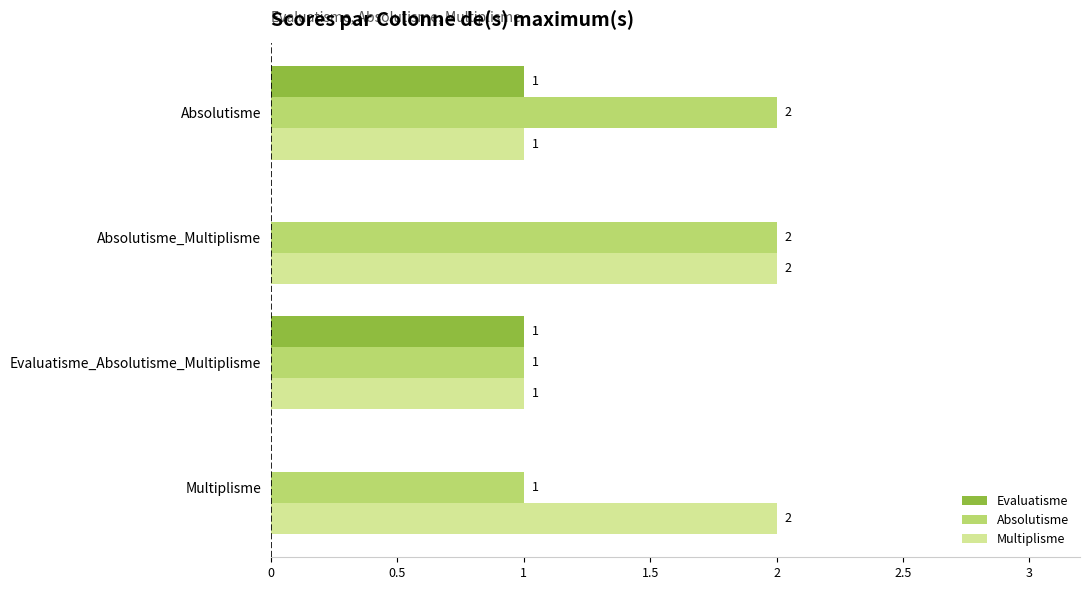

What is the total value across all series at Evaluatisme_Absolutisme_Multiplisme?

3